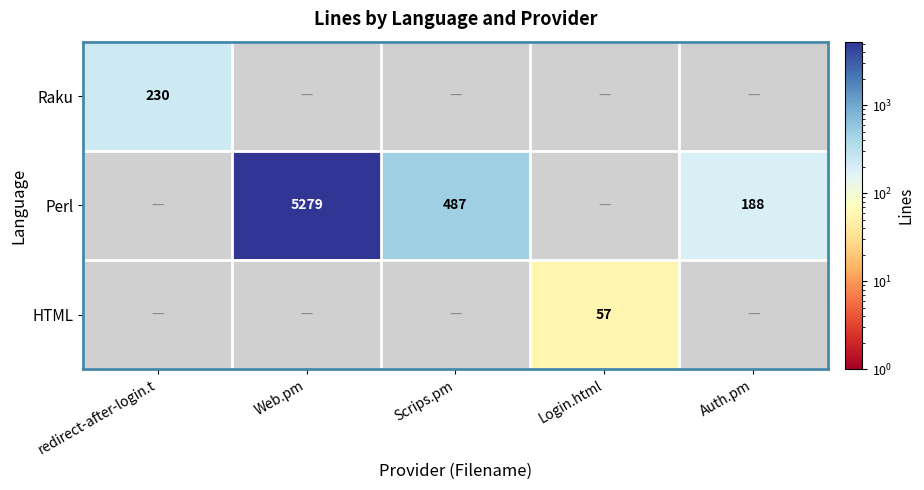

What is the sum of the Perl values at Scrips.pm and Web.pm?

5766